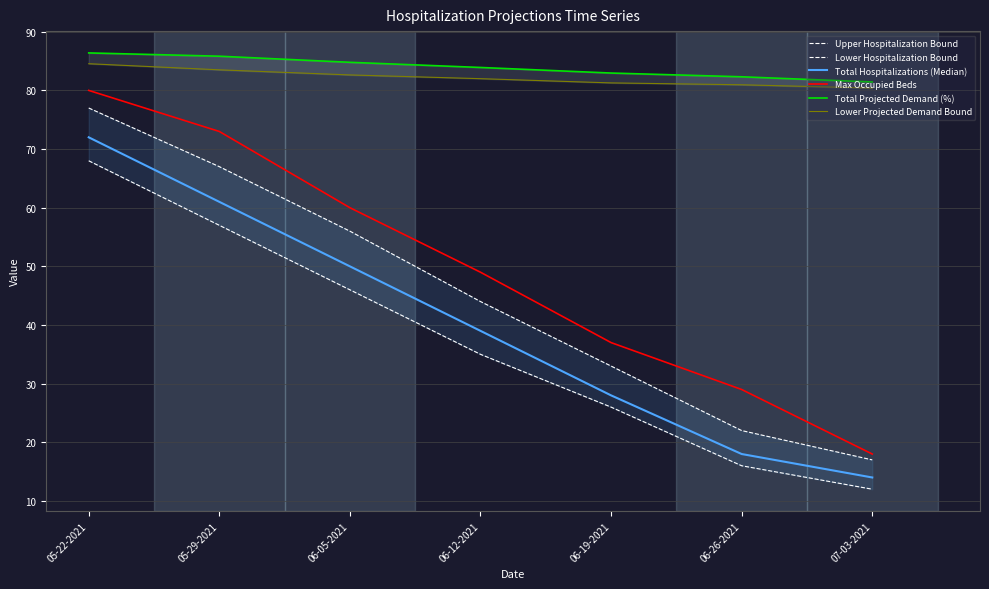

True or false: Total Projected Demand (%) and Max Occupied Beds intersect in this chart.

False